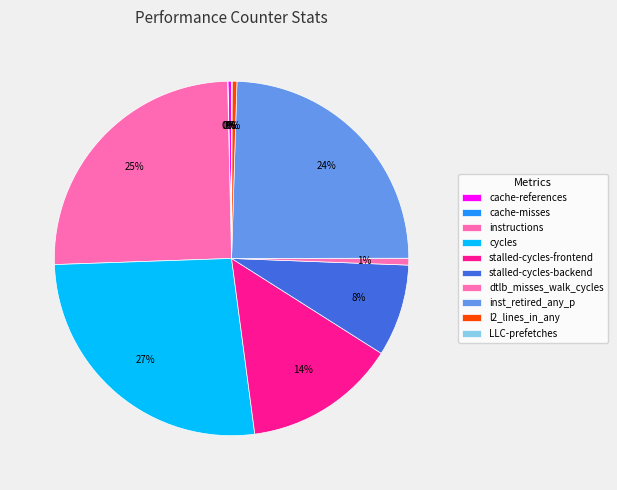

To the nearest percent, what portion does inst_retired_any_p represent?

24%